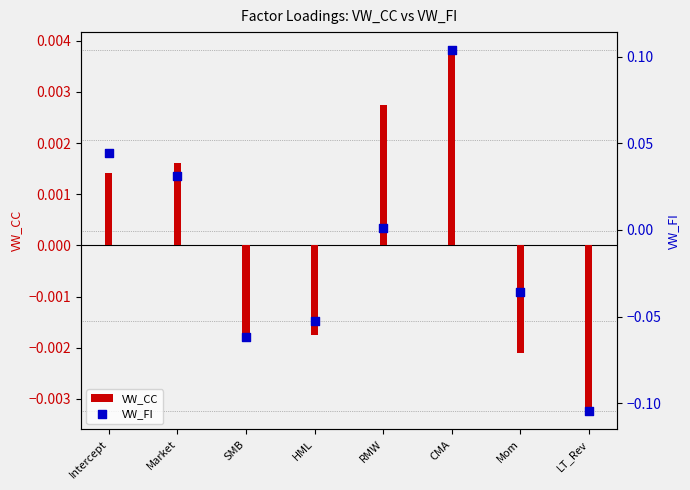

Is the value of VW_FI at HML greater than the value of VW_CC at Mom?

No